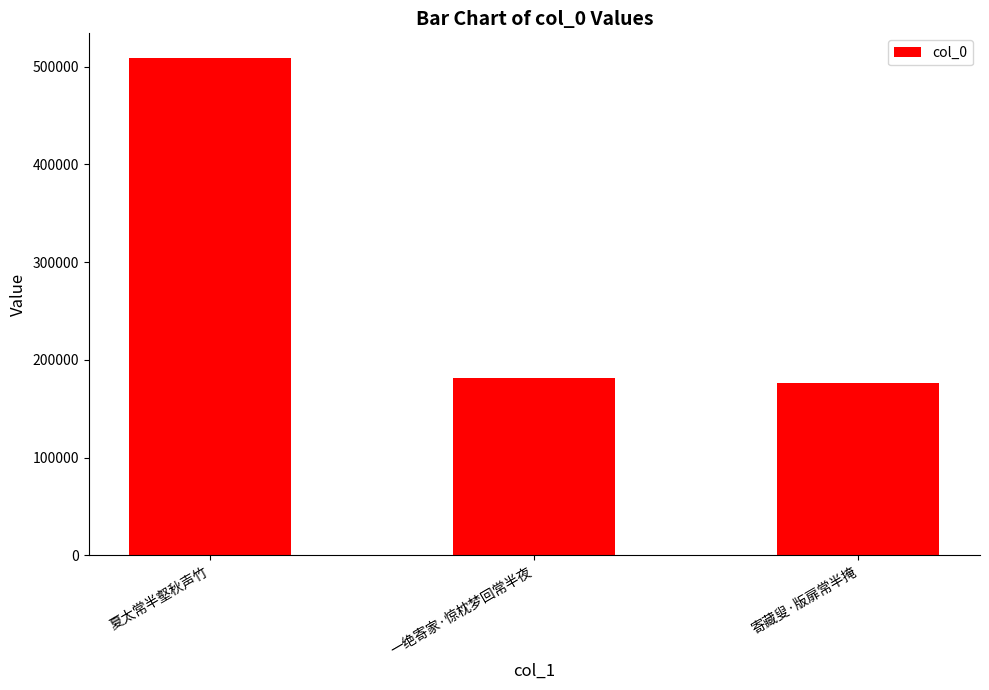

How many distinct data groups are displayed?

1